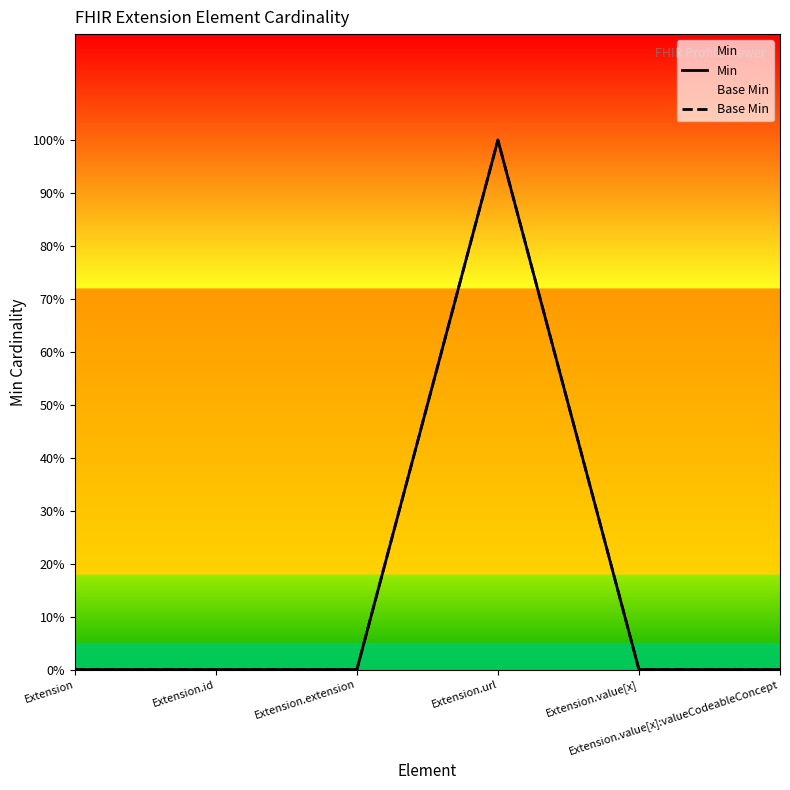

At which category is the sum across all series the highest?

Extension.url